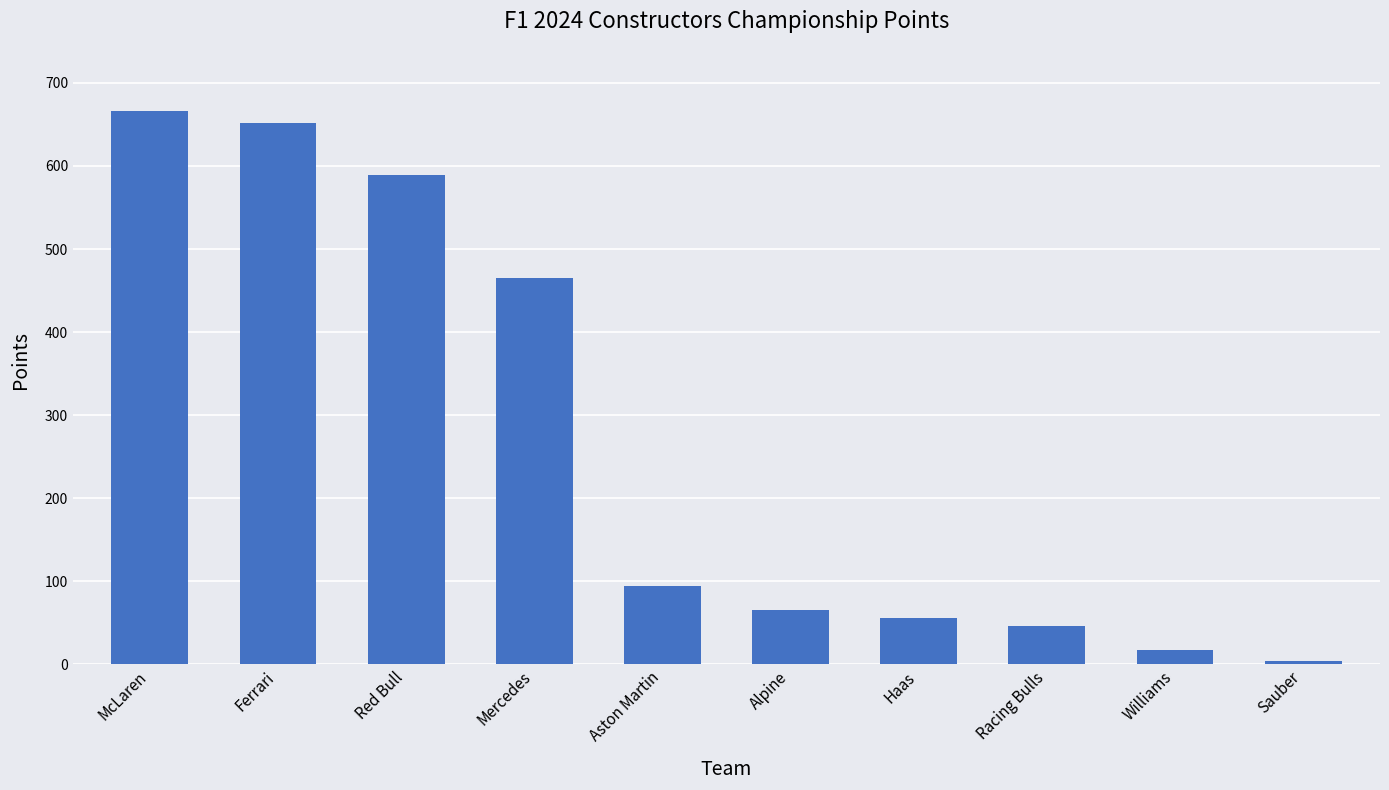

What is the sum of the values at Alpine and McLaren?

731